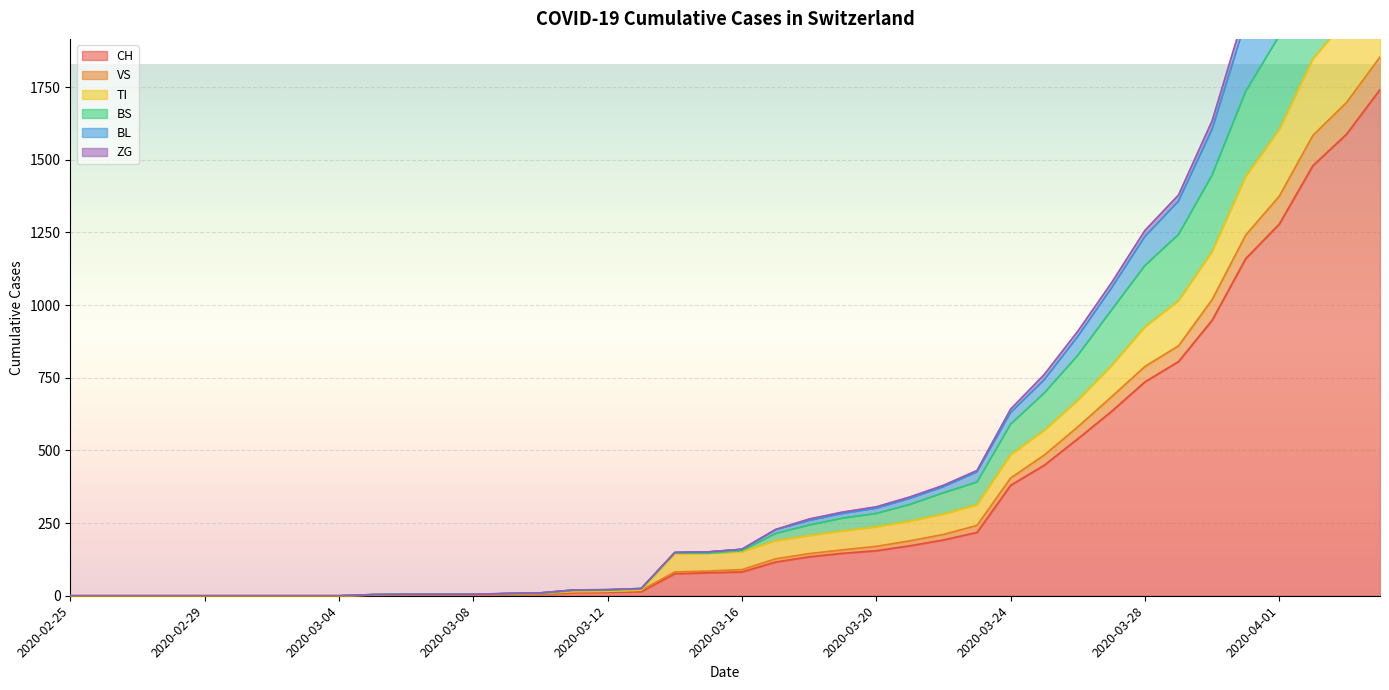

Which has a higher value, 2020-03-23 or 2020-03-25?

2020-03-25